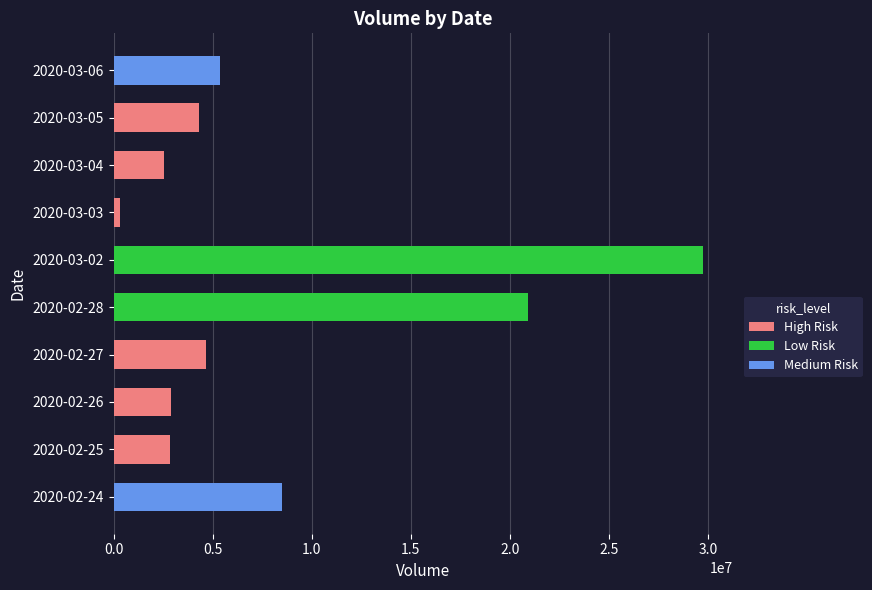

What is the label of the 4th bar from the right?

2020-03-03